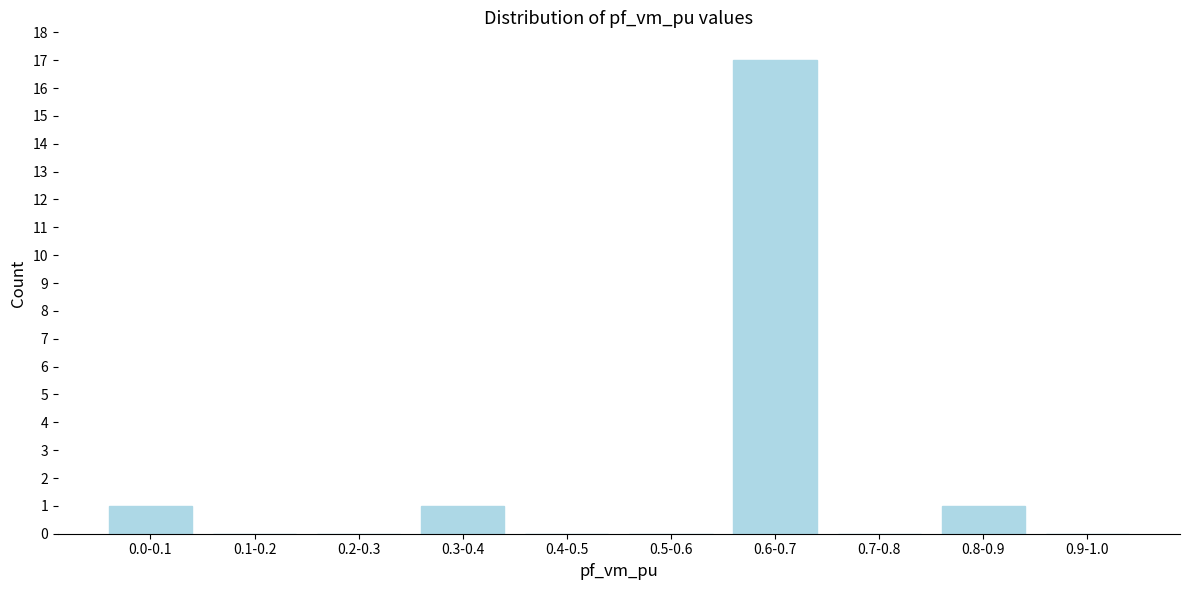

Reading right to left, extract all data points from this chart.

0.9-1.0=0	0.8-0.9=1	0.7-0.8=0	0.6-0.7=17	0.5-0.6=0	0.4-0.5=0	0.3-0.4=1	0.2-0.3=0	0.1-0.2=0	0.0-0.1=1